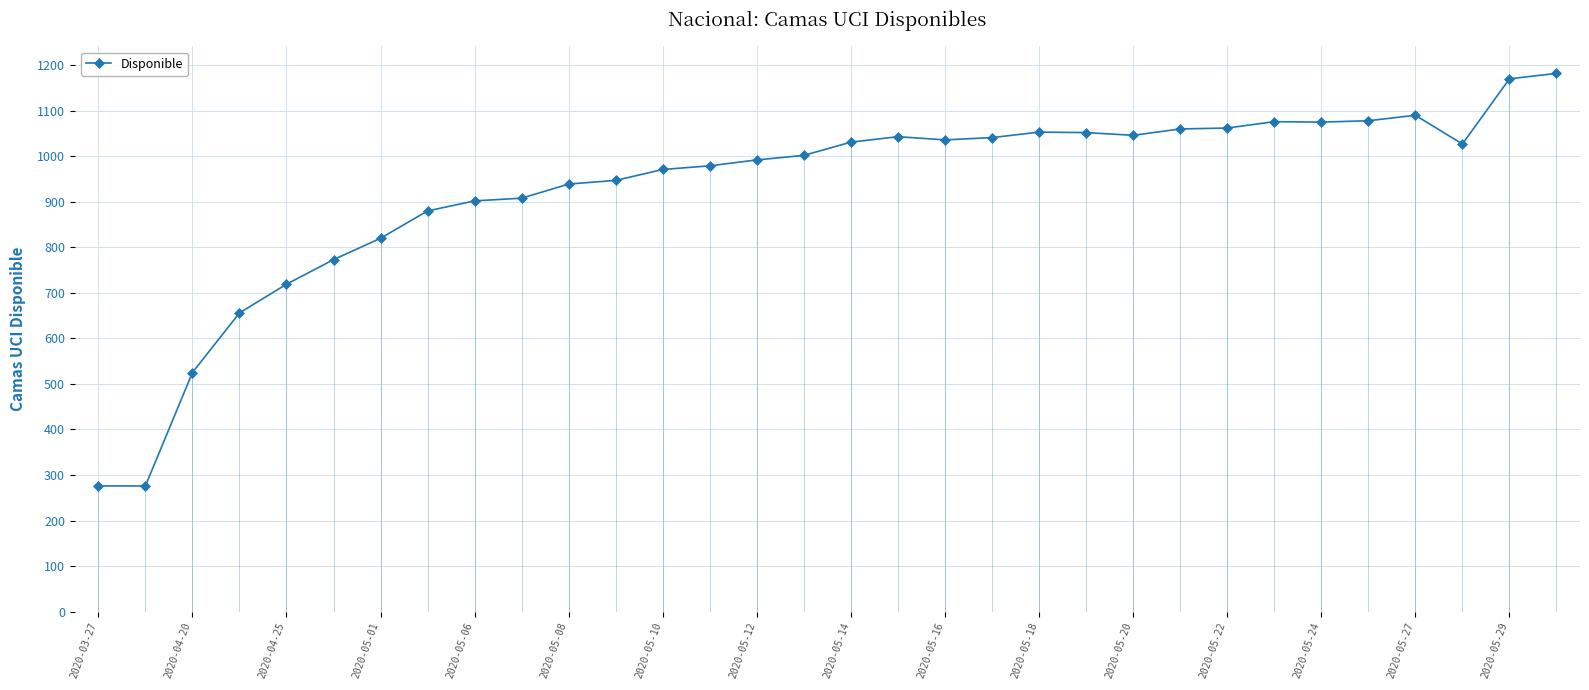

How many points are higher than both their immediate neighbors (excluding endpoints)?

4